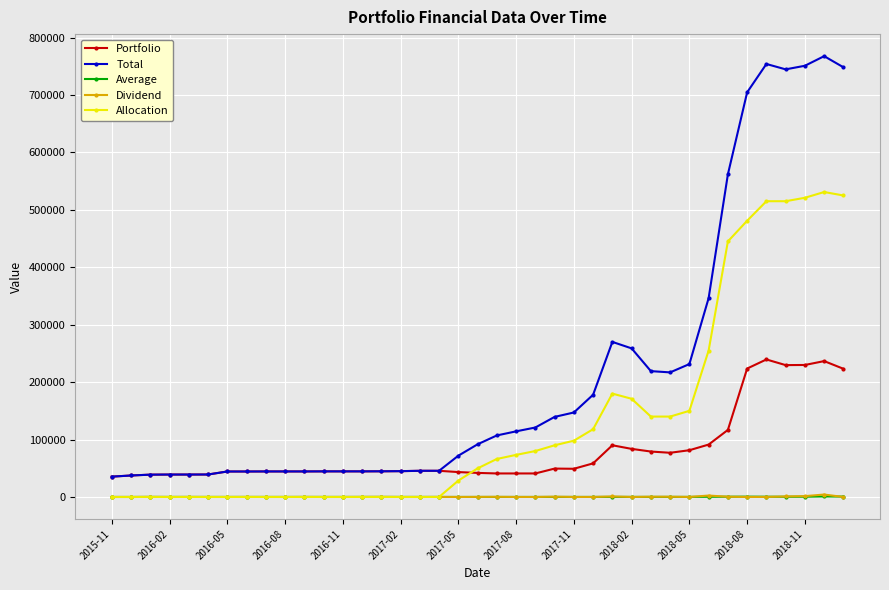

True or false: Average has more than 1 points higher than both neighbors.

True